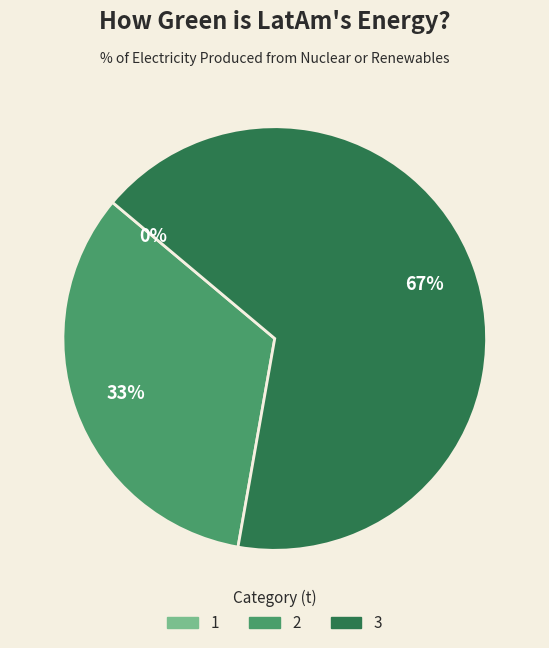

To the nearest percent, what is the combined percentage of 1 and 2?

33%